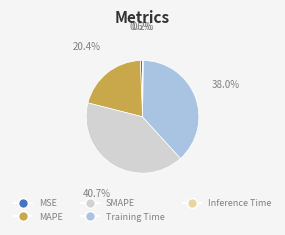

What is the largest slice in the pie chart?

SMAPE